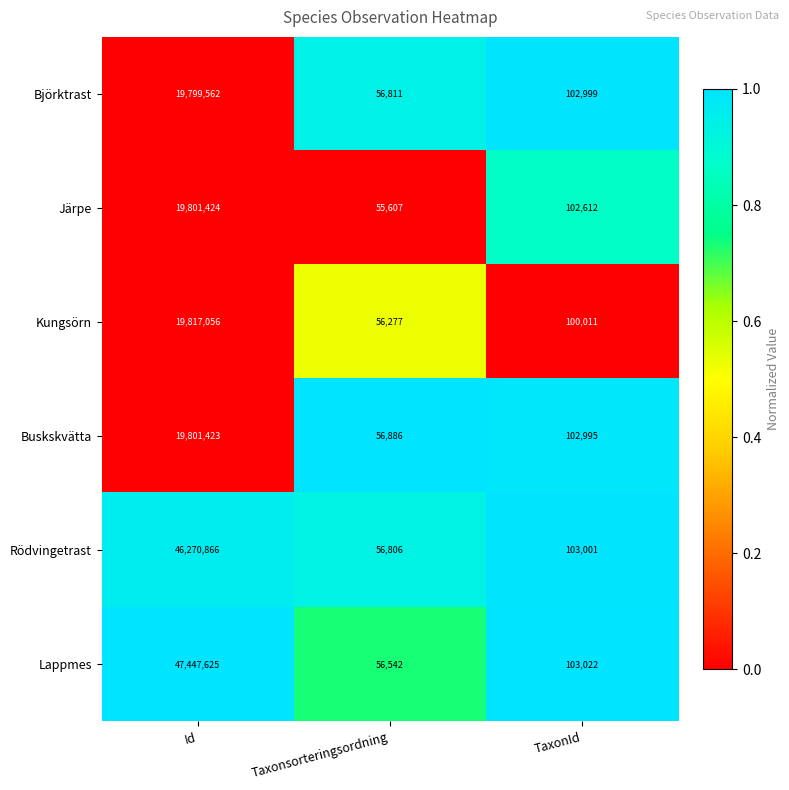

Rank the series by their maximum value, from highest to lowest.

Lappmes, Rödvingetrast, Kungsörn, Järpe, Buskskvätta, Björktrast